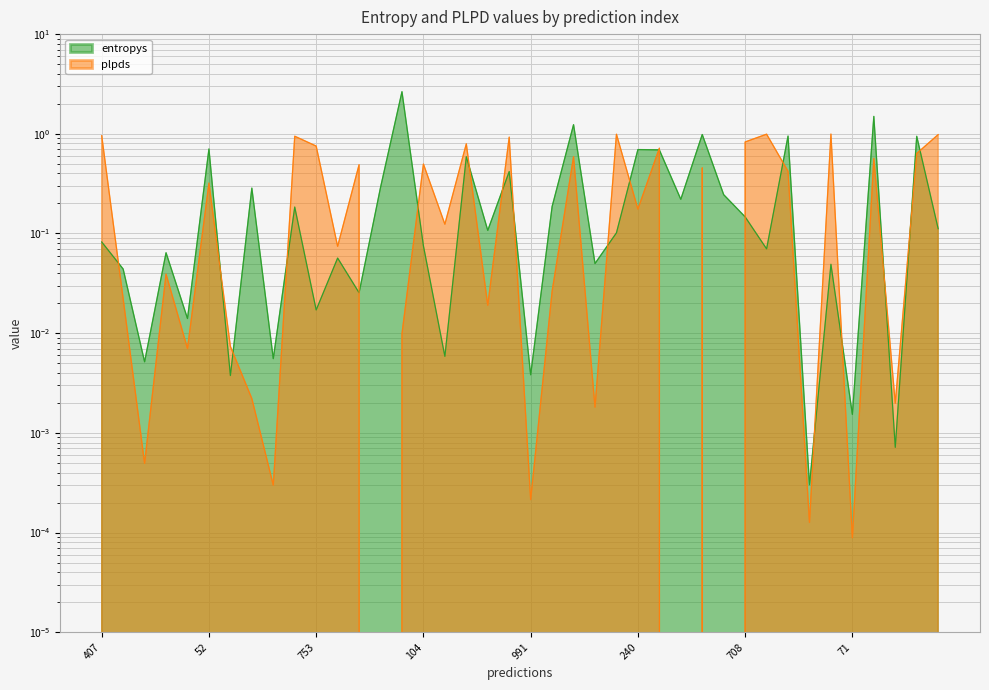

Does the chart display data point markers on the line(s)?

No